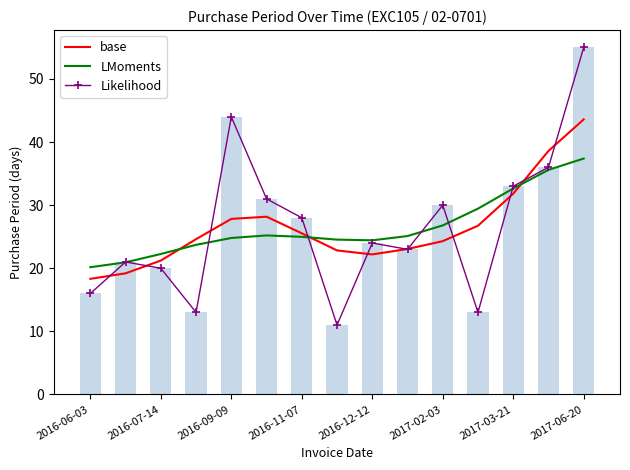

True or false: LMoments has a value of 26.8 at 2017-02-03.

True